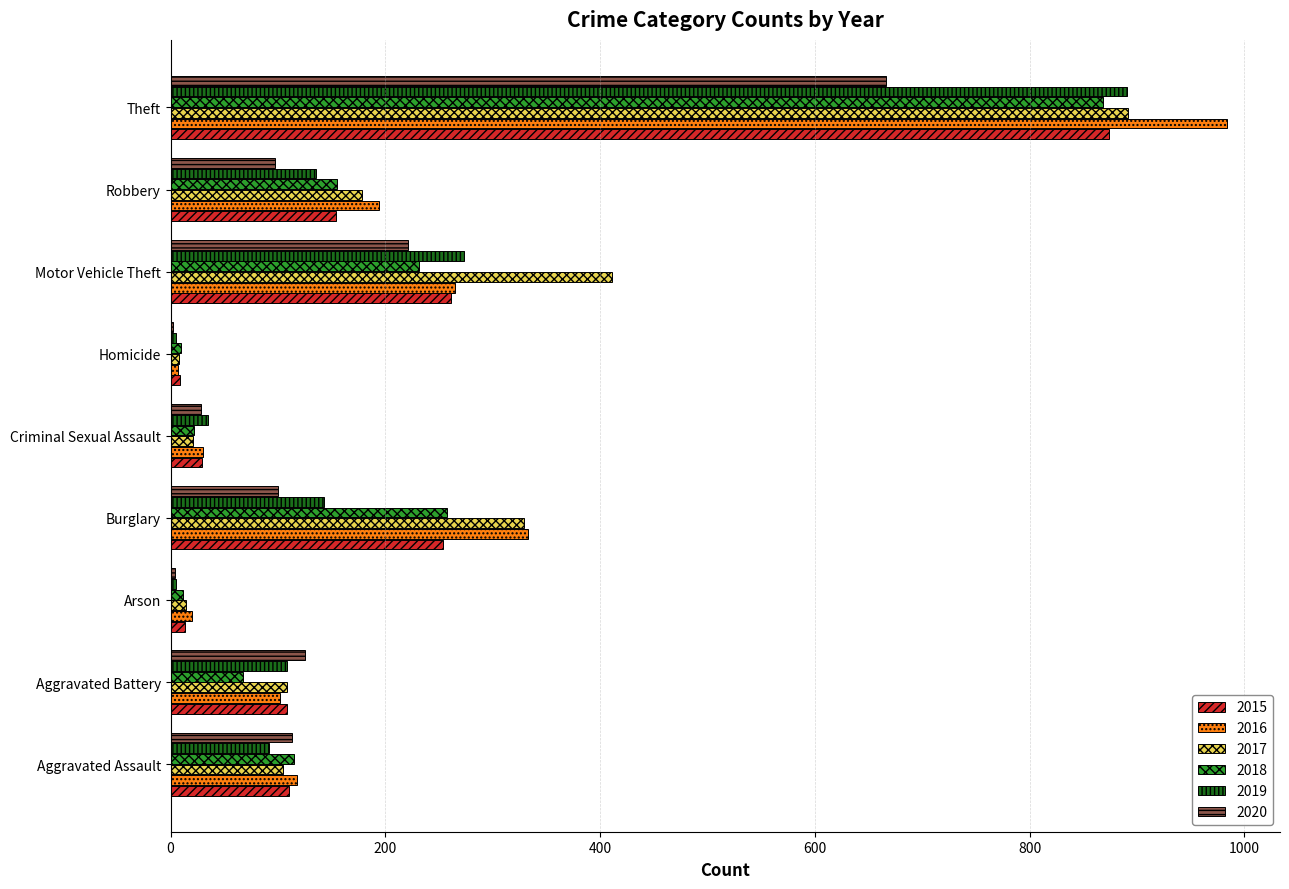

Which series has the largest range (max minus min)?

2016